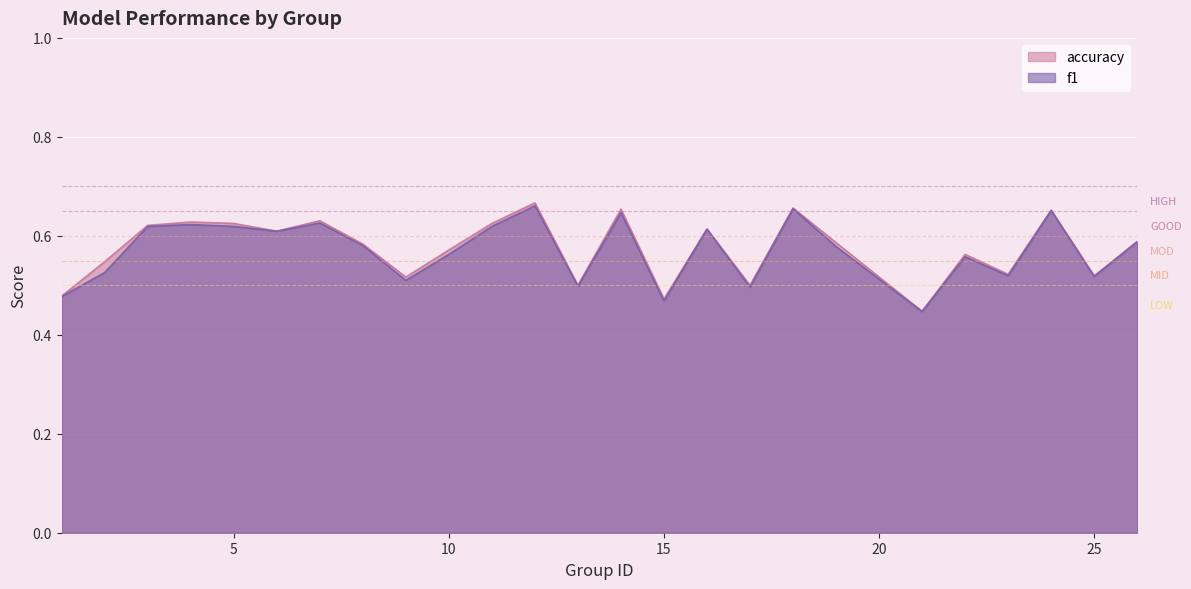

Reading left to right, transcribe all the data shown in this chart.

f1: 1=0.5	2=0.5	3=0.6	4=0.6	5=0.6	6=0.6	7=0.6	8=0.6	9=0.5	10=0.6	11=0.6	12=0.7	13=0.5	14=0.6	15=0.5	16=0.6	17=0.5	18=0.7	19=0.6	21=0.4	22=0.6	23=0.5	24=0.7	25=0.5	26=0.6
accuracy: 1=0.5	2=0.5	3=0.6	4=0.6	5=0.6	6=0.6	7=0.6	8=0.6	9=0.5	10=0.6	11=0.6	12=0.7	13=0.5	14=0.7	15=0.5	16=0.6	17=0.5	18=0.7	19=0.6	21=0.4	22=0.6	23=0.5	24=0.7	25=0.5	26=0.6